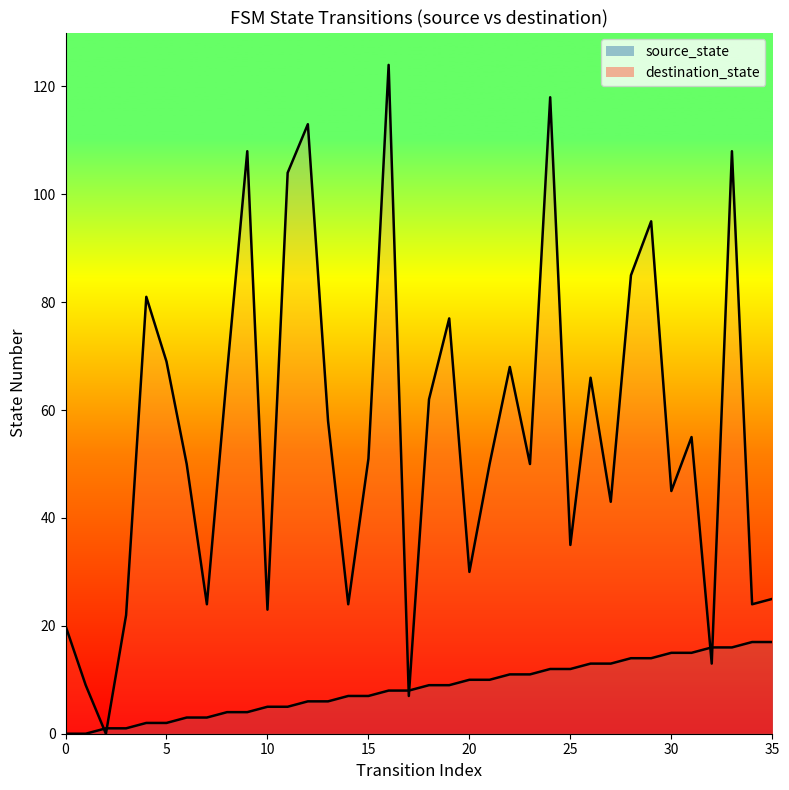

How many values in the source_state series are below 9?

18